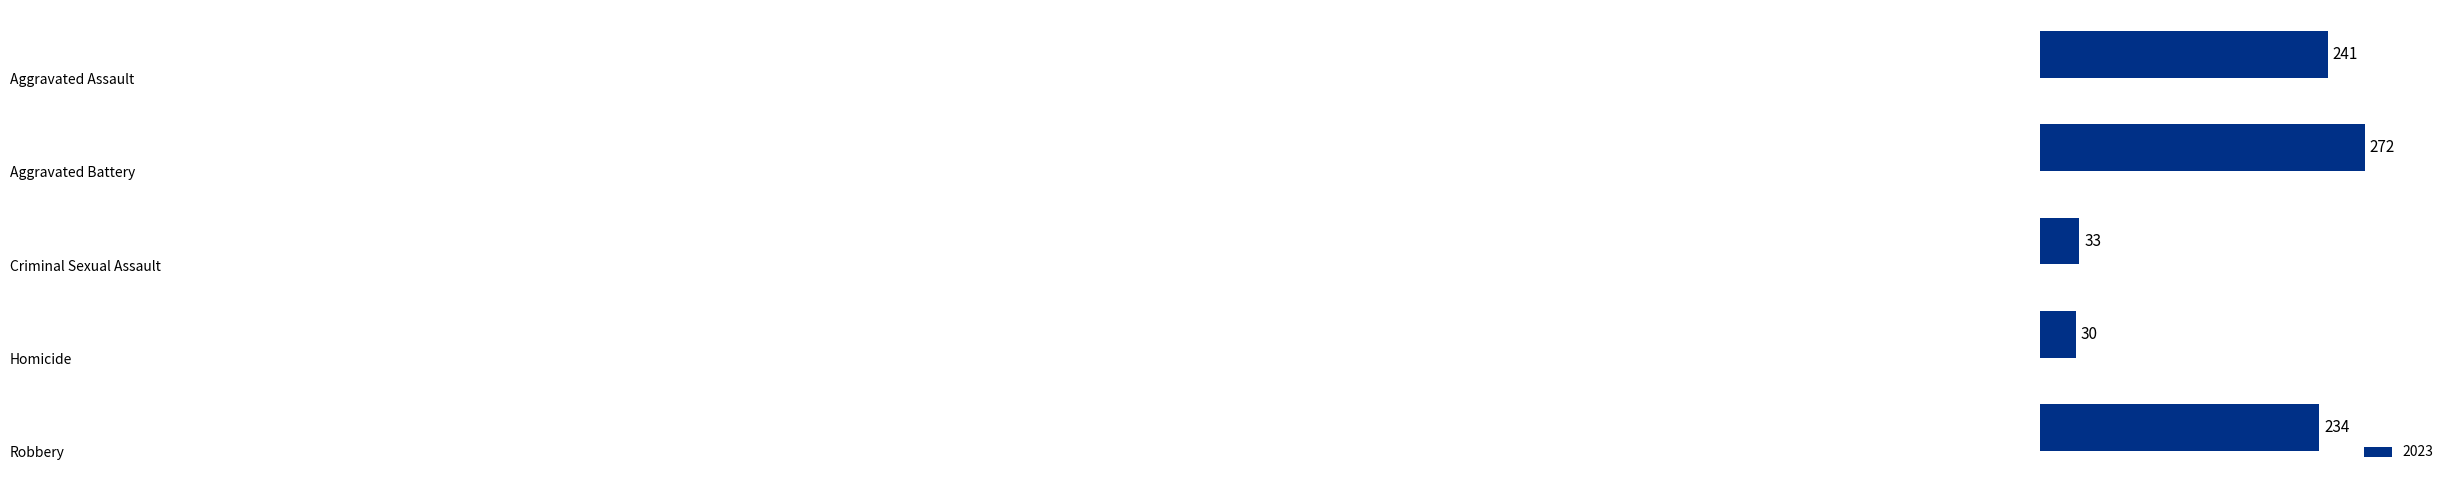

What is the maximum value shown in the chart?

272